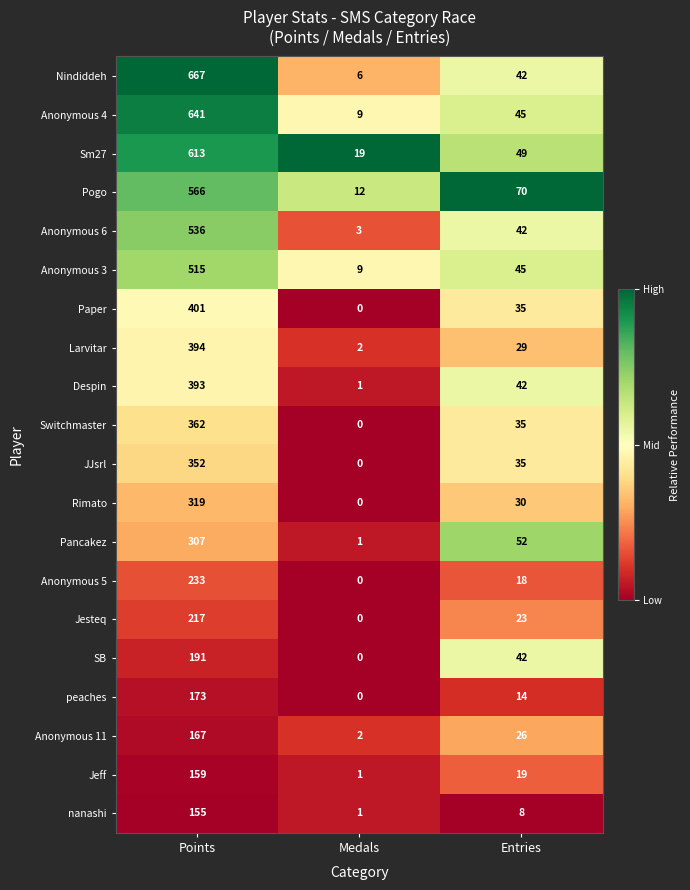

Which series has the largest total across all categories?

Nindiddeh